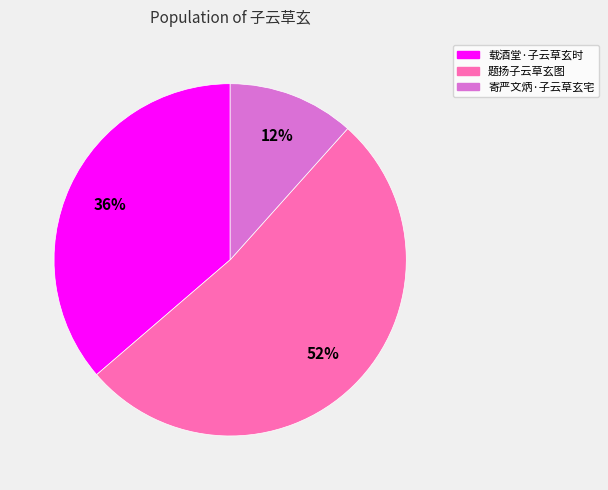

Is there any slice that represents more than half of the pie?

Yes